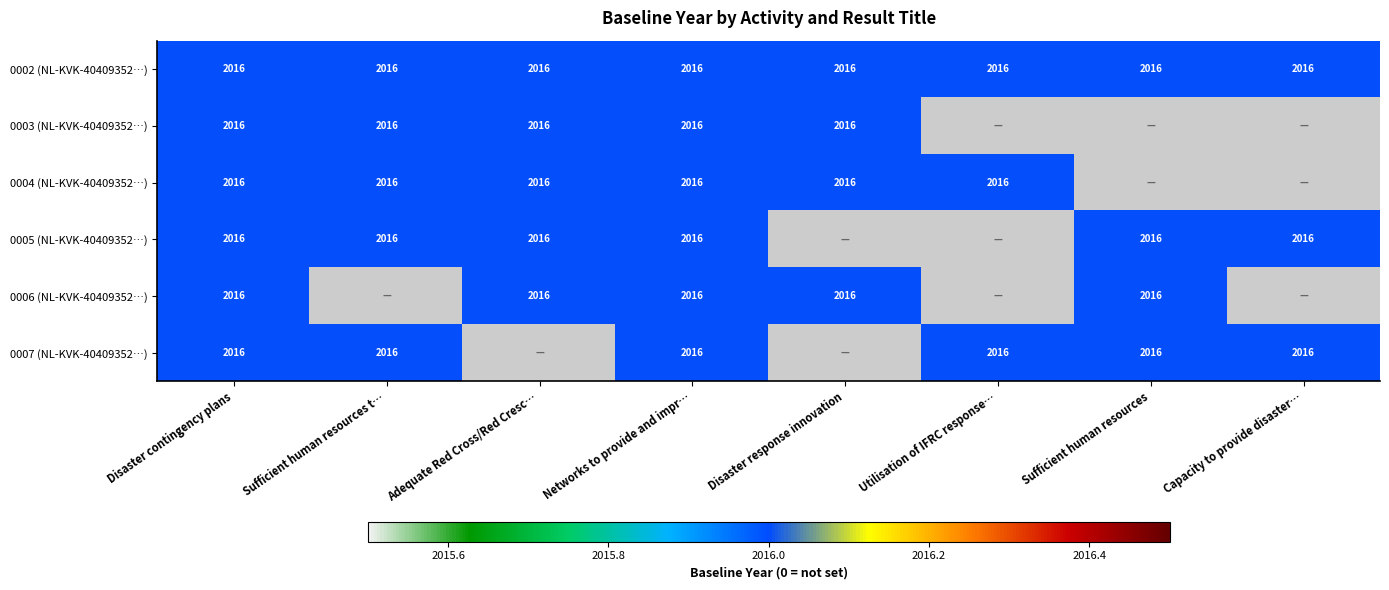

Reading left to right, transcribe all the data shown in this chart.

NL-KVK-40409352-PRJ08-237-0002: Disaster contingency plans=2016	Sufficient human resources trained and equipped=2016	Adequate Red Cross/Red Crescent response capacity=2016	Networks to provide and improve disaster response=2016	Disaster response innovation=2016	Utilisation of IFRC response preparedness tools=2016	Sufficient human resources=2016	Capacity to provide disaster response=2016
NL-KVK-40409352-PRJ08-237-0003: Disaster contingency plans=2016	Sufficient human resources trained and equipped=2016	Adequate Red Cross/Red Crescent response capacity=2016	Networks to provide and improve disaster response=2016	Disaster response innovation=2016	Utilisation of IFRC response preparedness tools=0	Sufficient human resources=0	Capacity to provide disaster response=0
NL-KVK-40409352-PRJ08-237-0004: Disaster contingency plans=2016	Sufficient human resources trained and equipped=2016	Adequate Red Cross/Red Crescent response capacity=2016	Networks to provide and improve disaster response=2016	Disaster response innovation=2016	Utilisation of IFRC response preparedness tools=2016	Sufficient human resources=0	Capacity to provide disaster response=0
NL-KVK-40409352-PRJ08-237-0005: Disaster contingency plans=2016	Sufficient human resources trained and equipped=2016	Adequate Red Cross/Red Crescent response capacity=2016	Networks to provide and improve disaster response=2016	Disaster response innovation=0	Utilisation of IFRC response preparedness tools=0	Sufficient human resources=2016	Capacity to provide disaster response=2016
NL-KVK-40409352-PRJ08-237-0006: Disaster contingency plans=2016	Sufficient human resources trained and equipped=0	Adequate Red Cross/Red Crescent response capacity=2016	Networks to provide and improve disaster response=2016	Disaster response innovation=2016	Utilisation of IFRC response preparedness tools=0	Sufficient human resources=2016	Capacity to provide disaster response=0
NL-KVK-40409352-PRJ08-237-0007: Disaster contingency plans=2016	Sufficient human resources trained and equipped=2016	Adequate Red Cross/Red Crescent response capacity=0	Networks to provide and improve disaster response=2016	Disaster response innovation=0	Utilisation of IFRC response preparedness tools=2016	Sufficient human resources=2016	Capacity to provide disaster response=2016